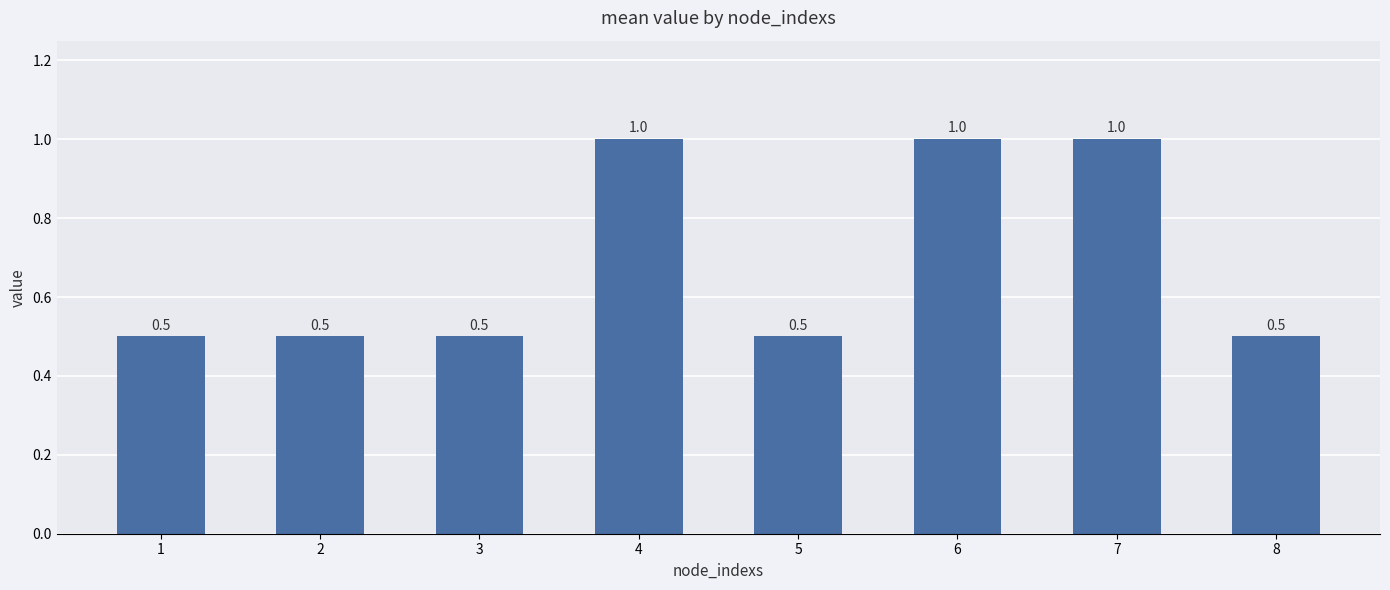

What is the difference between the maximum and minimum values?

0.5